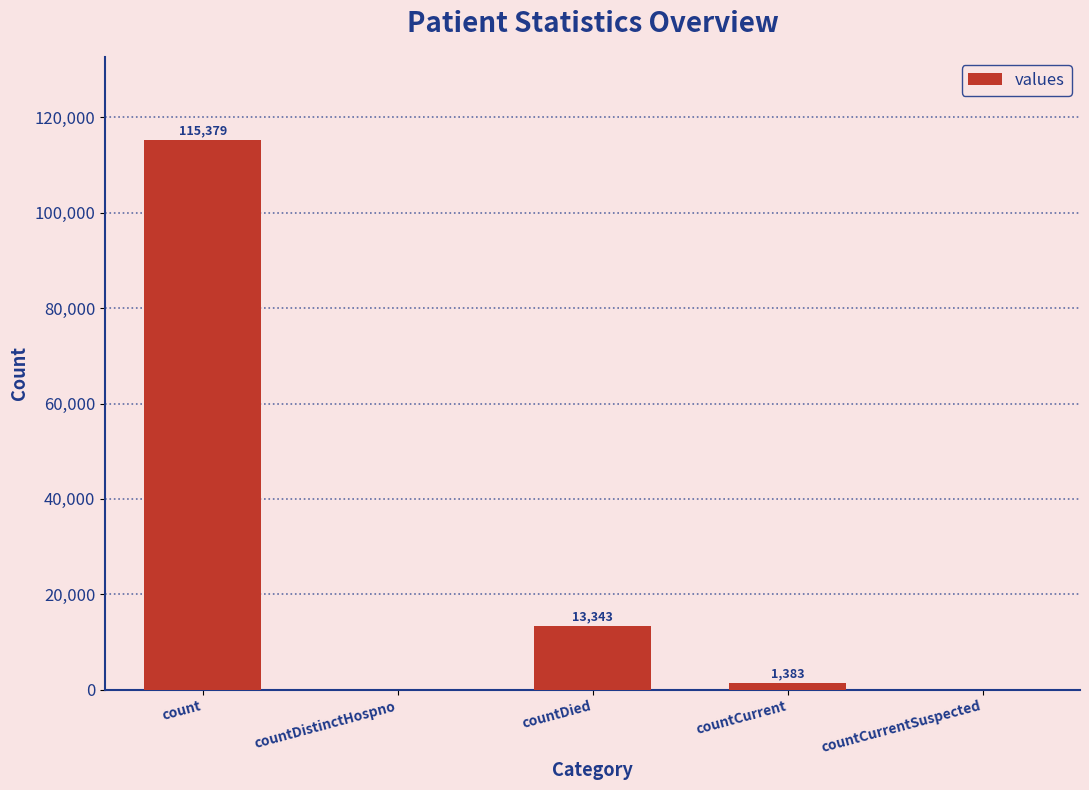

Are the bars horizontal?

No